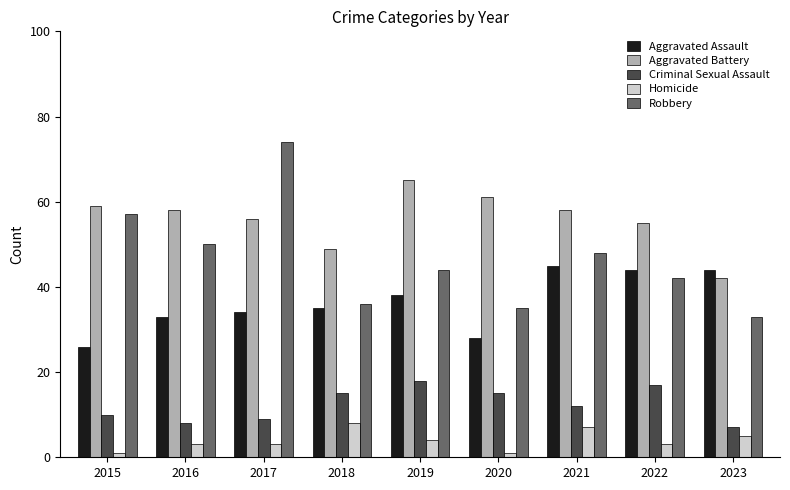

What are all the series names shown in the legend?

Aggravated Assault, Aggravated Battery, Criminal Sexual Assault, Homicide, Robbery